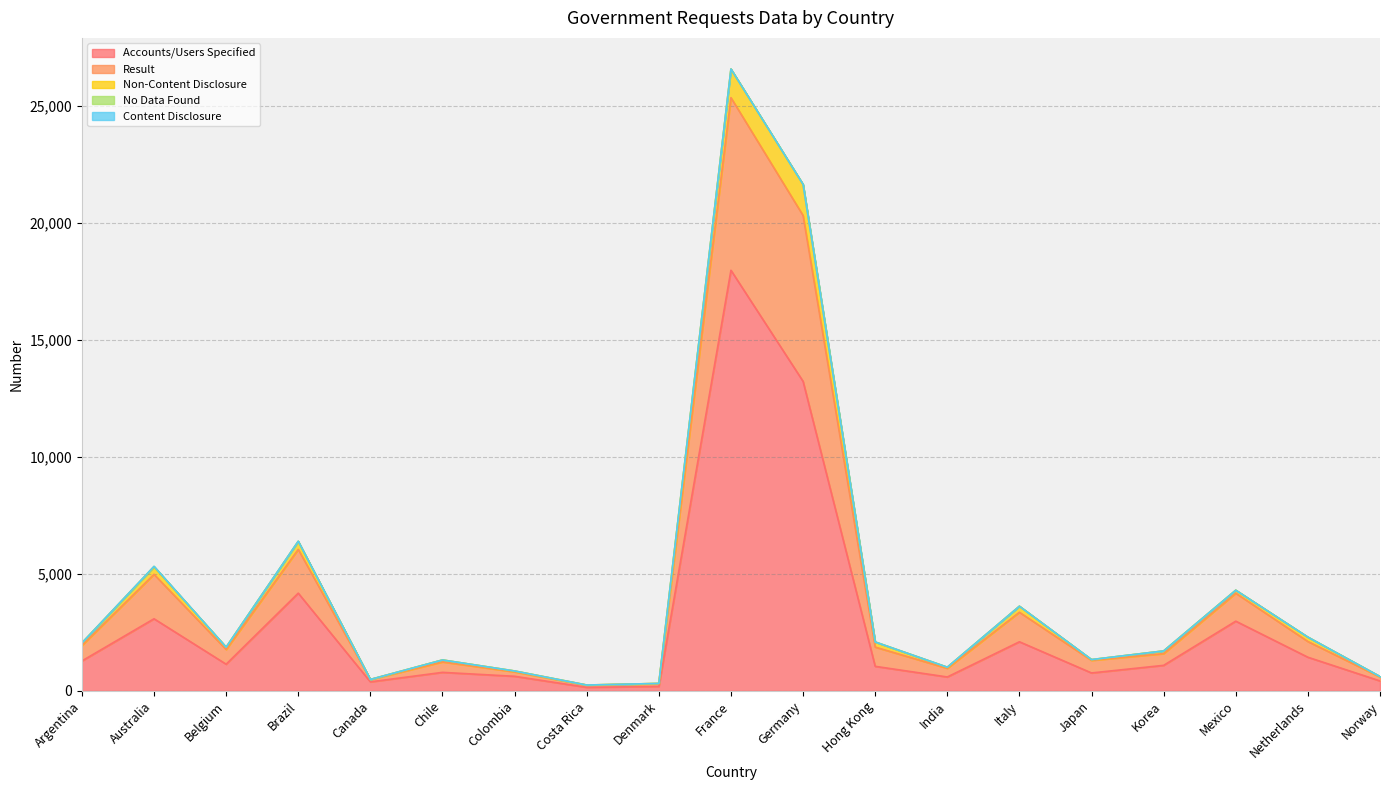

At which category does the chart reach its minimum across all series?

Costa Rica